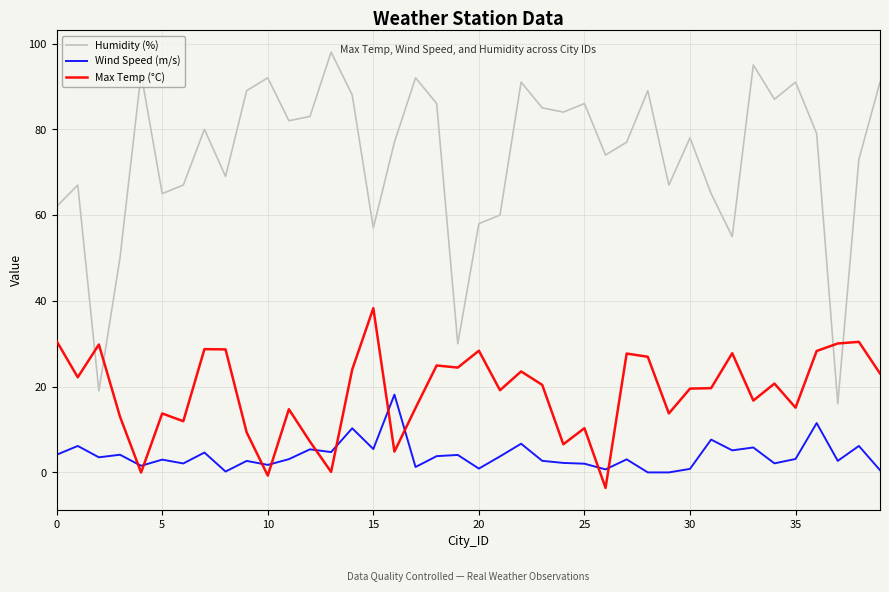

Which series has the widest spread of values?

Humidity (%)